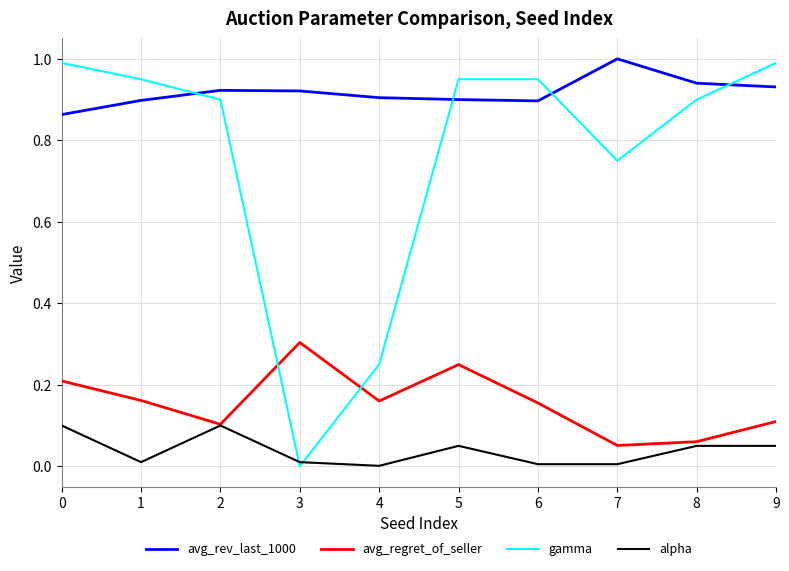

What is the greatest value displayed?

1.0